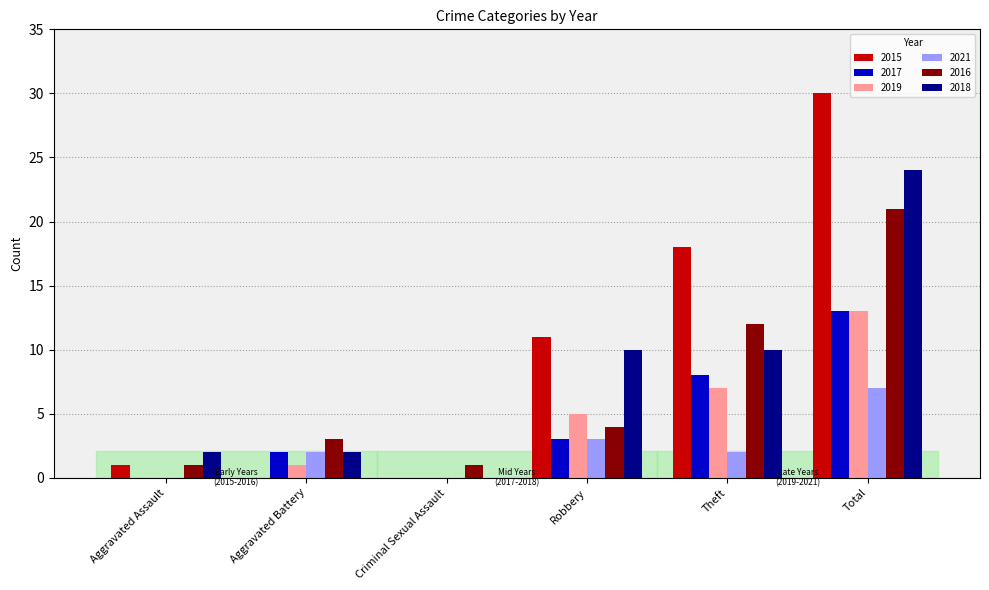

Is it true that 2016 equals 1 at Aggravated Assault?

True